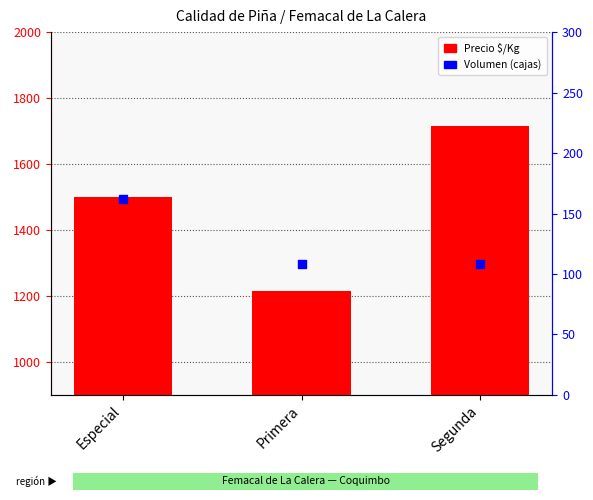

What is the total value across all series at Primera?

1322